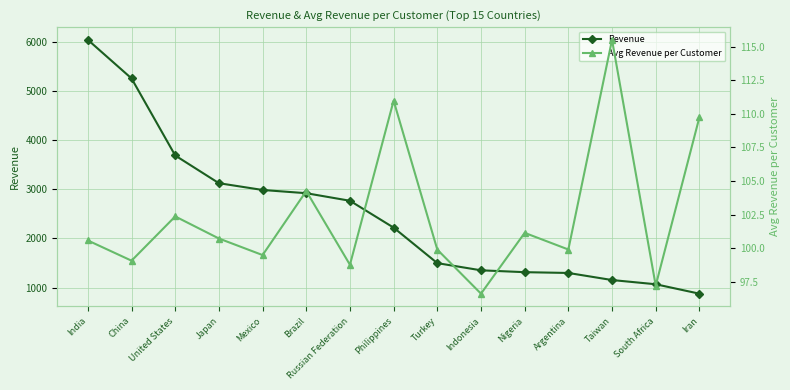

Is it true that Avg Revenue per Customer equals 97.2 at South Africa?

True